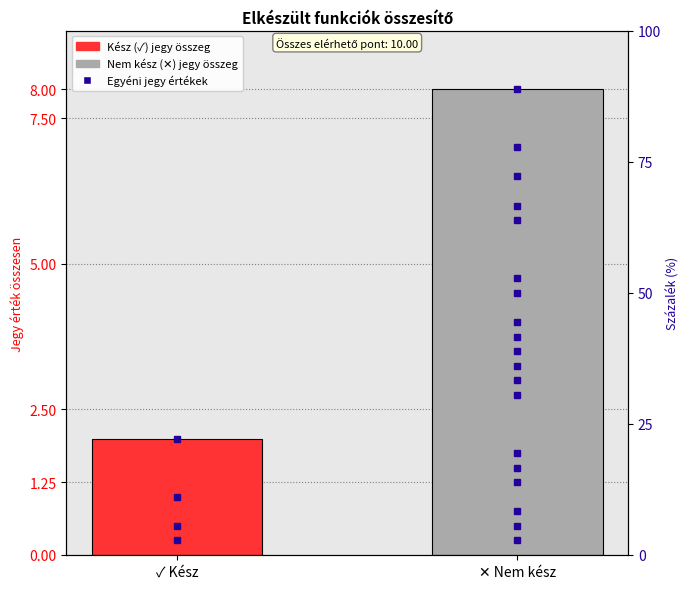

What is the sum of the values at ✓ Kész and ✕ Nem kész?

10